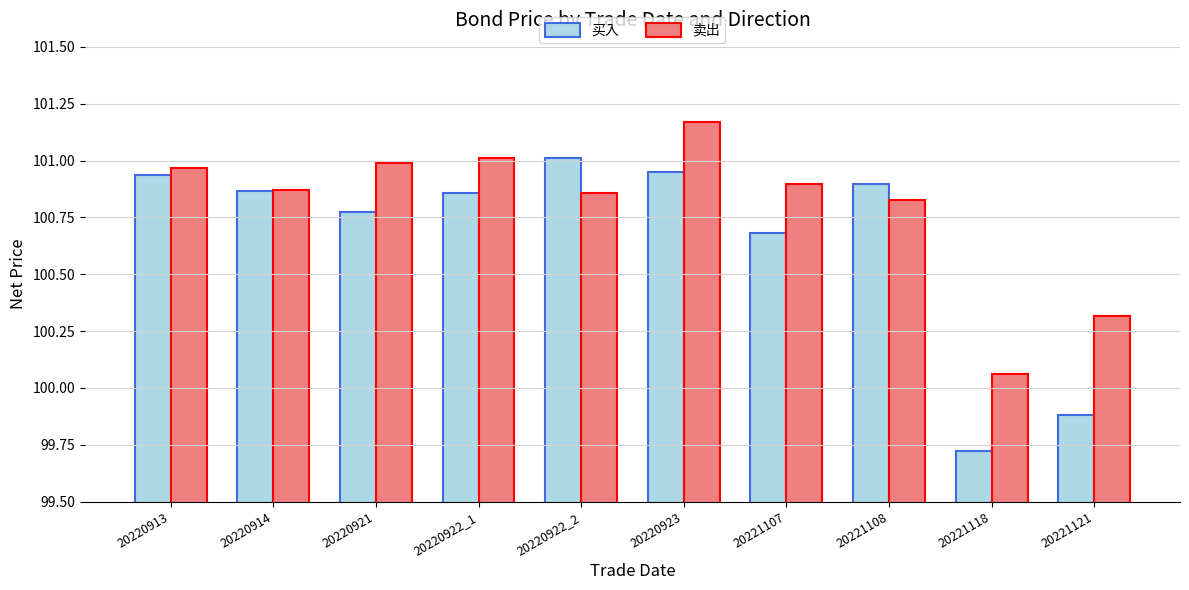

Is the value of 卖出 at 20221118 greater than the value of 买入 at 20220923?

No